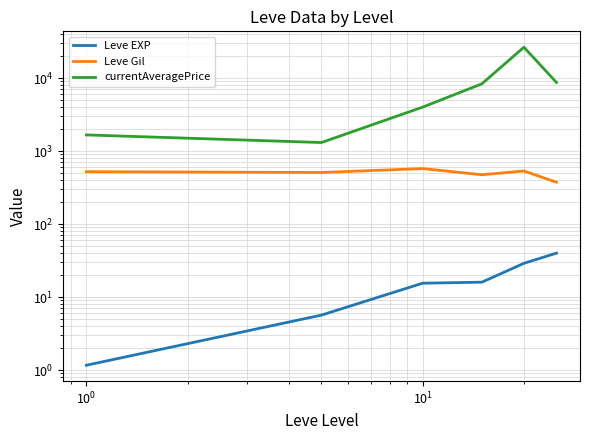

How many series are shown in this chart?

3